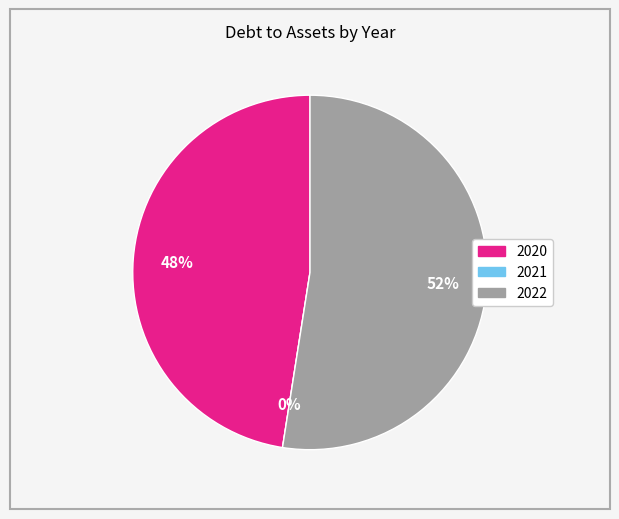

To the nearest percent, what percentage of the pie is 2022?

52%